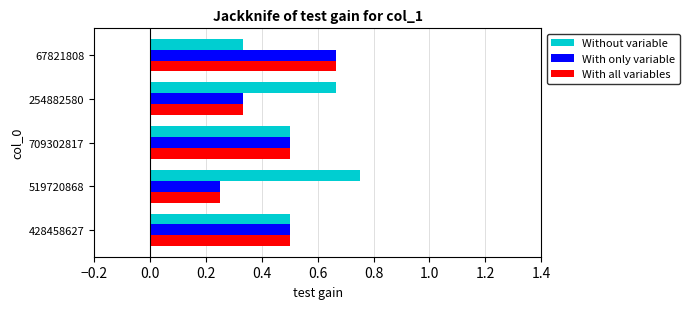

Is it true that Without variable equals 0.5 at 519720868?

False